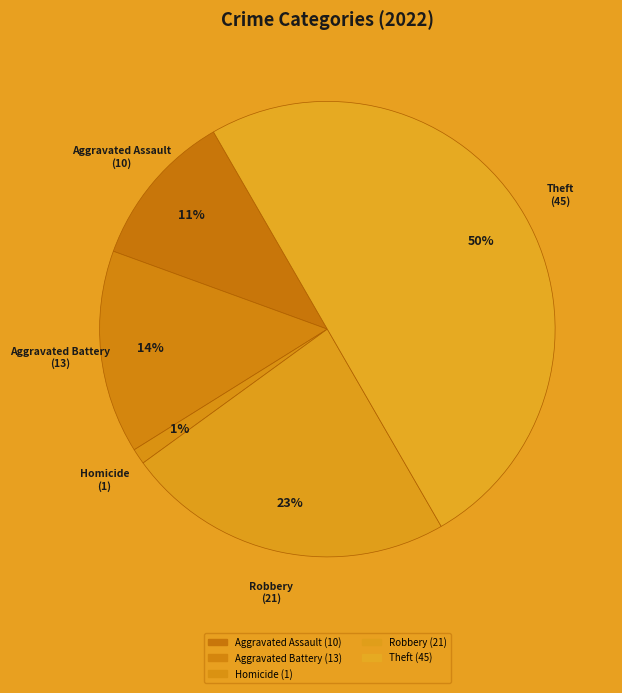

Is there any slice that represents more than half of the pie?

No